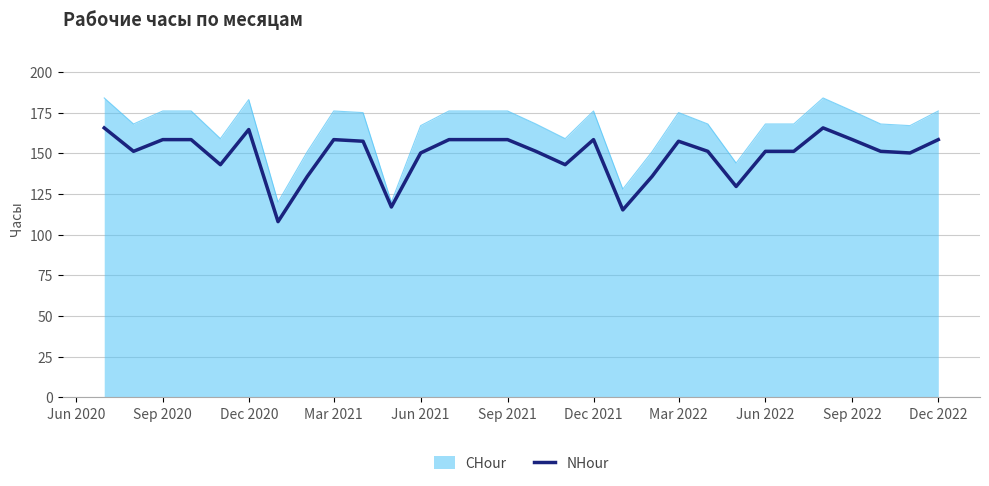

List the series in order of their peak value, lowest first.

NHour, CHour